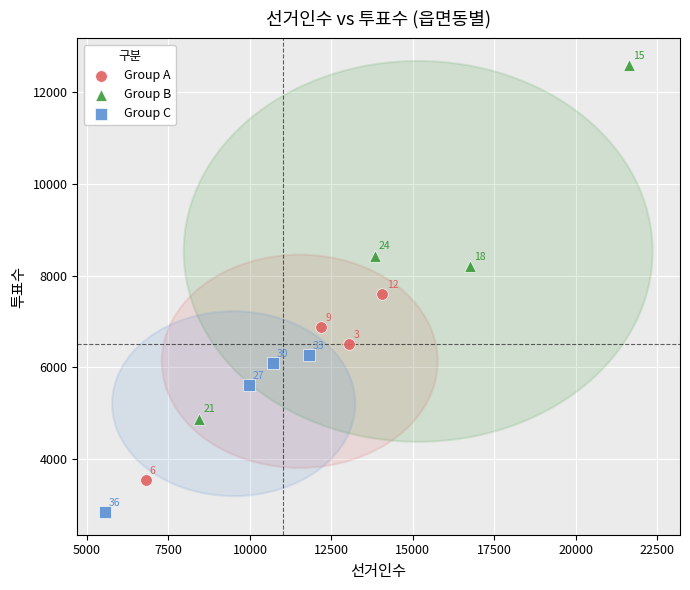

Which series has the widest spread of Y values?

Group B